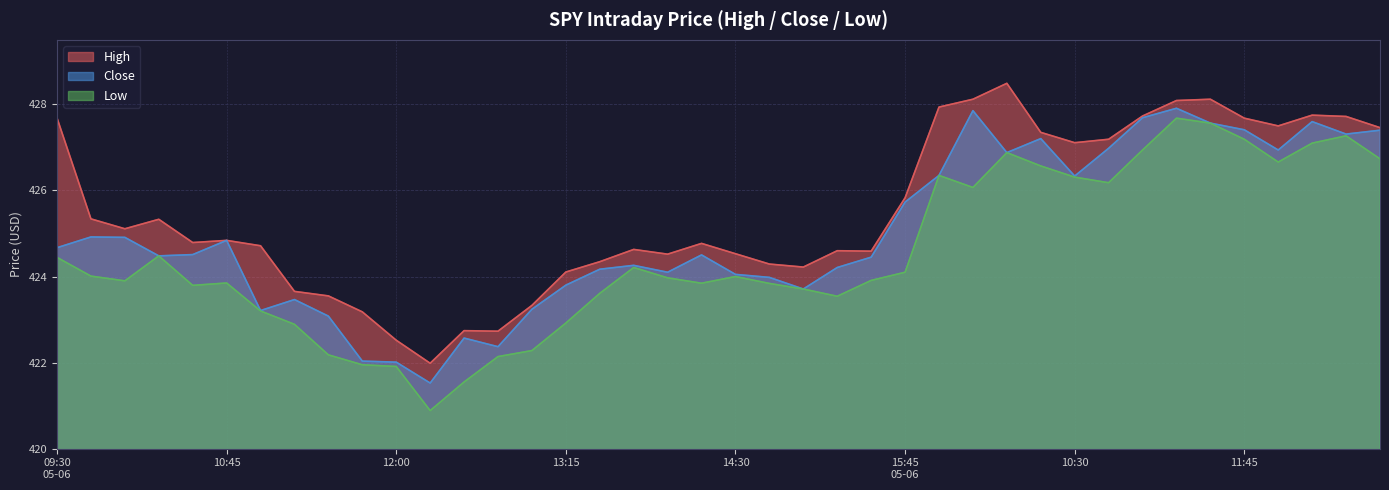

Rank the series at 13:00 from highest to lowest value.

High, Close, Low